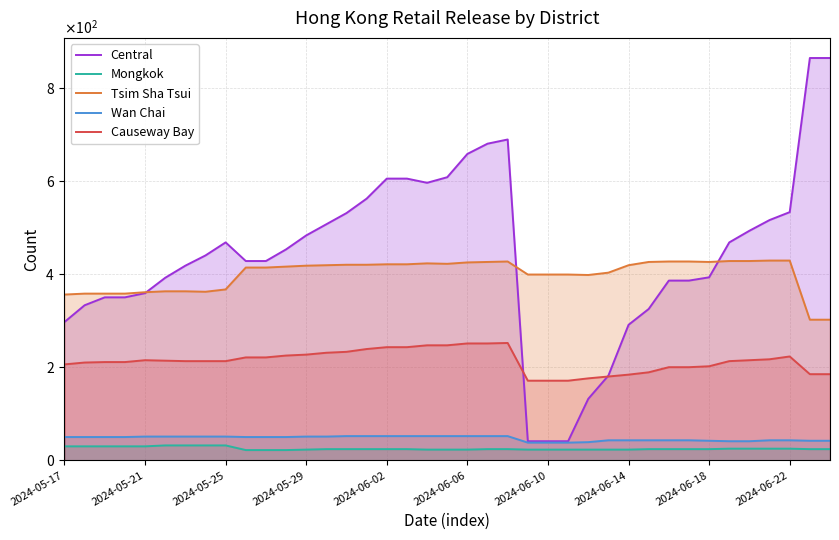

Is it true that Mongkok equals 8 at 21?

False